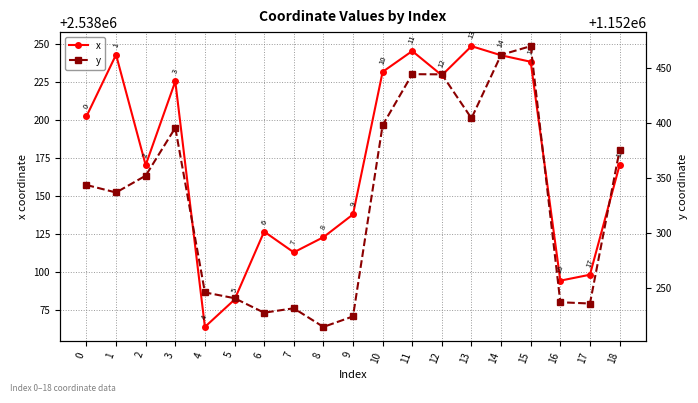

Which series changed the most between 9 and 12?

y